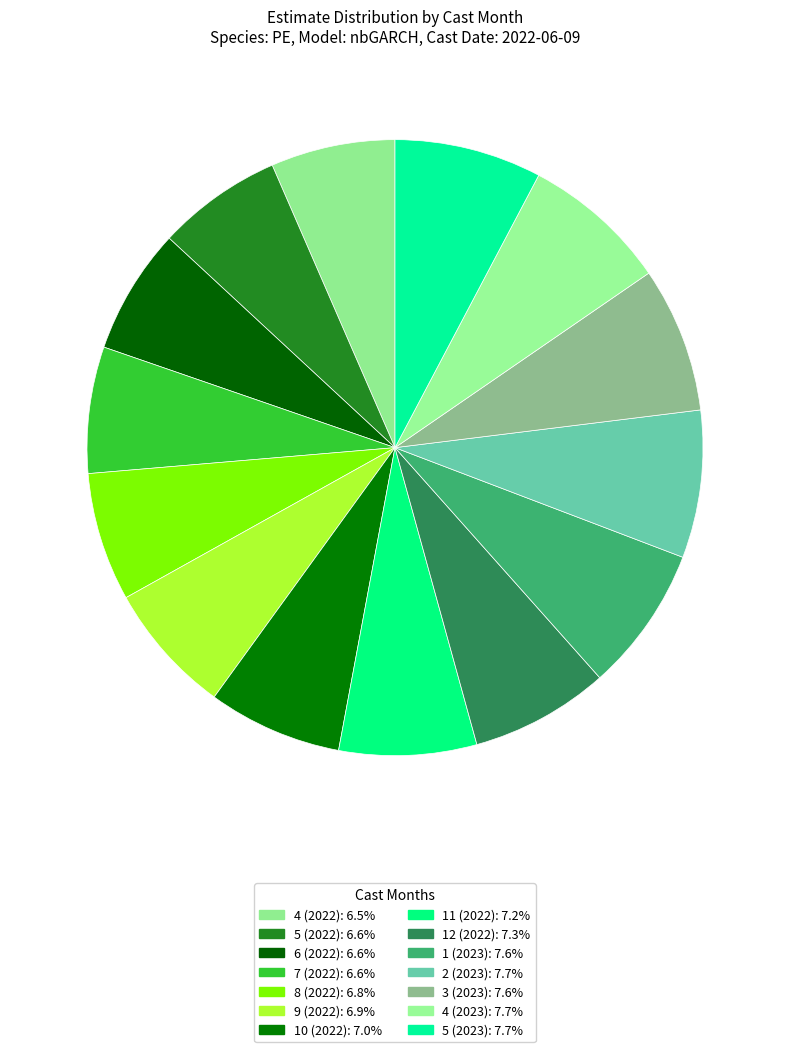

Is the sum of 5 (2023) and 5 (2022) greater than half?

No